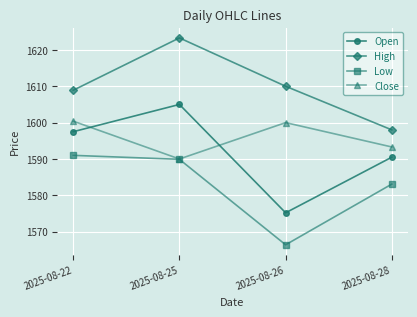

Is this an area chart (filled region under the line)?

No